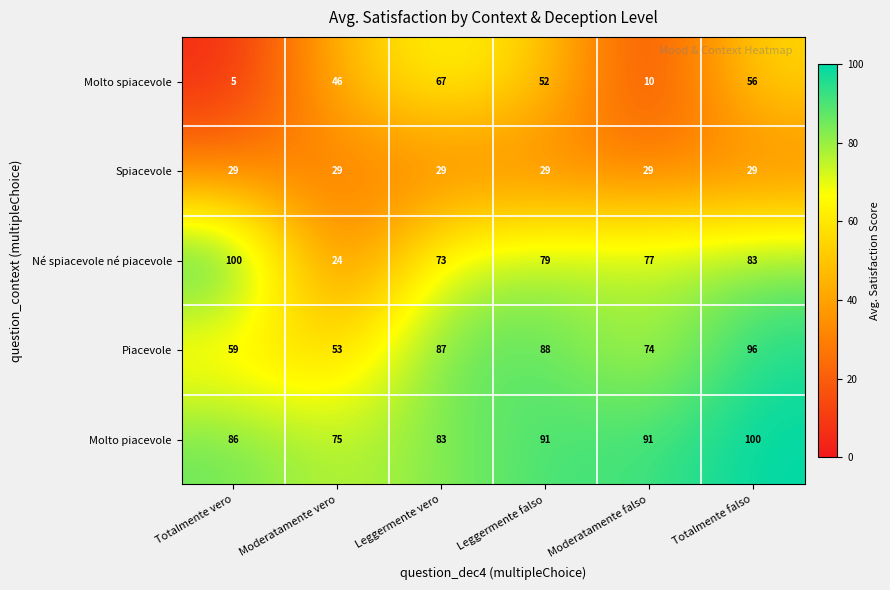

Is it true that Molto piacevole equals 50 at Leggermente vero?

False